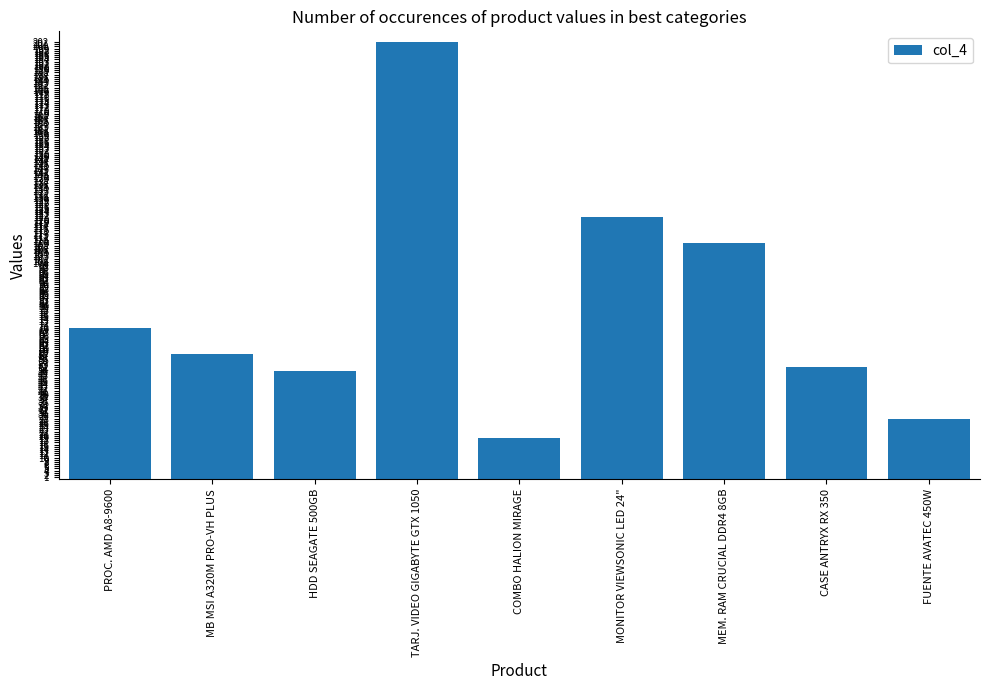

What is the sum of all values?

709